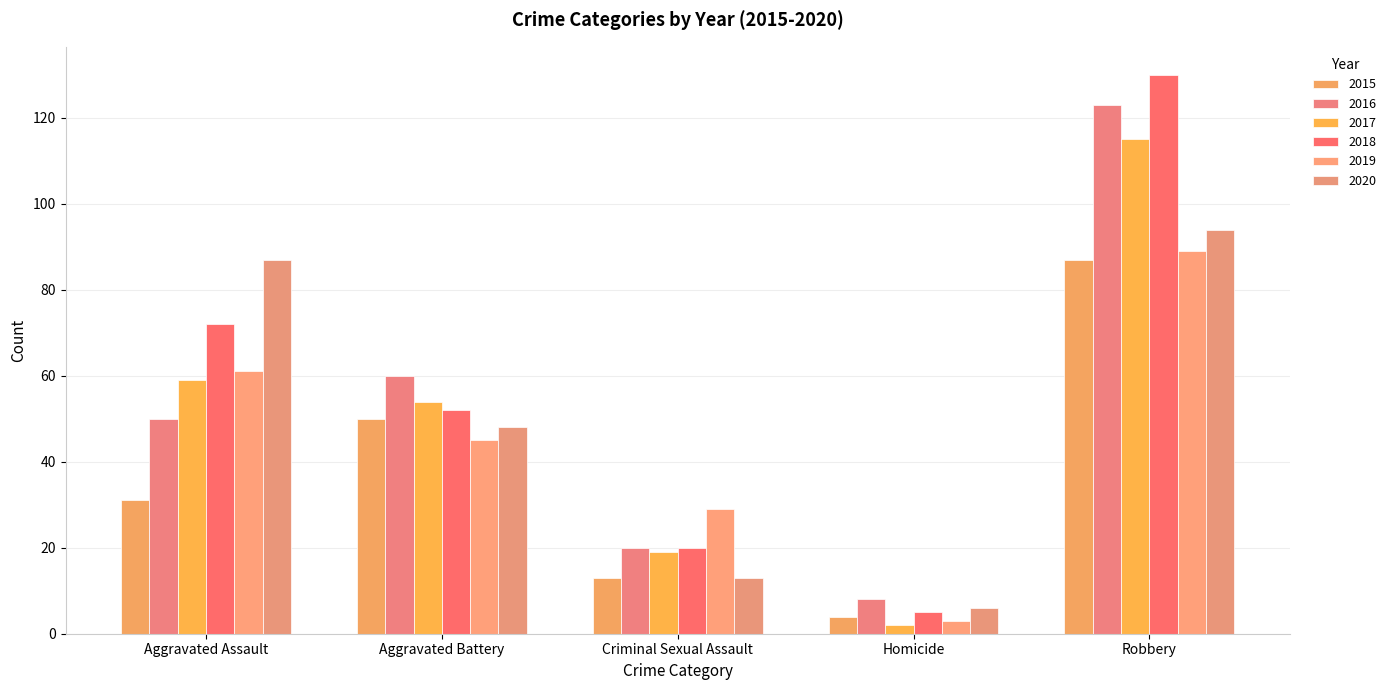

Which series has the largest range (max minus min)?

2018